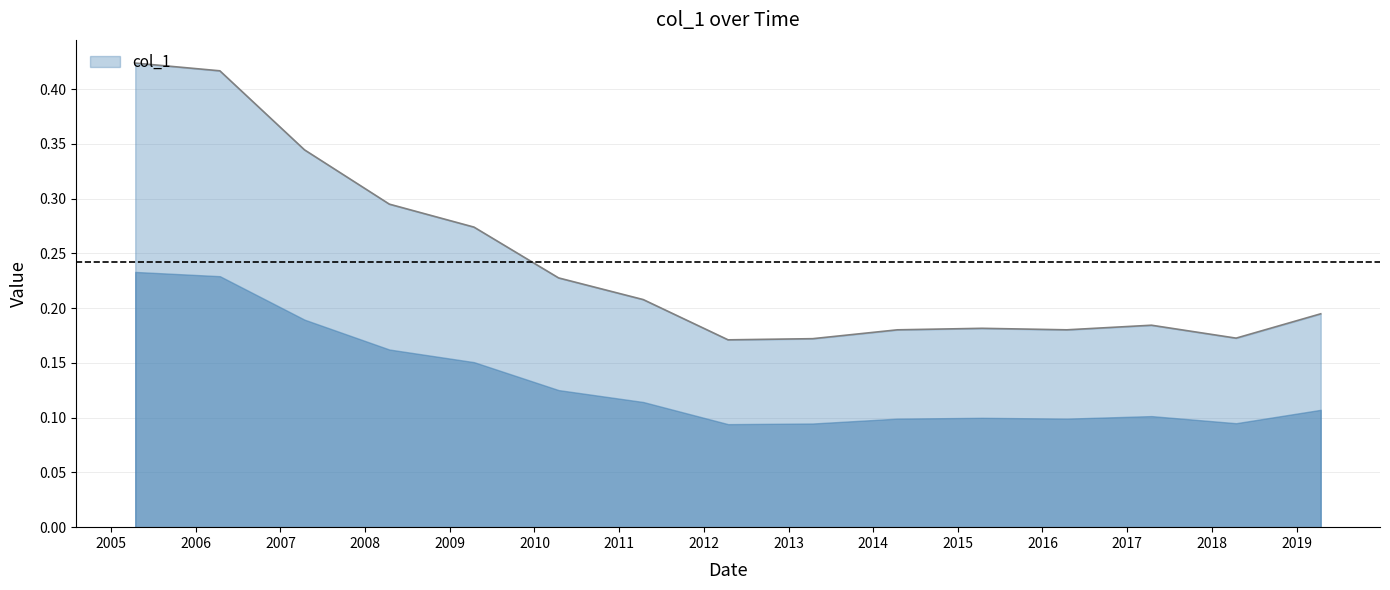

What is the value of the 7th point from the left?

0.2